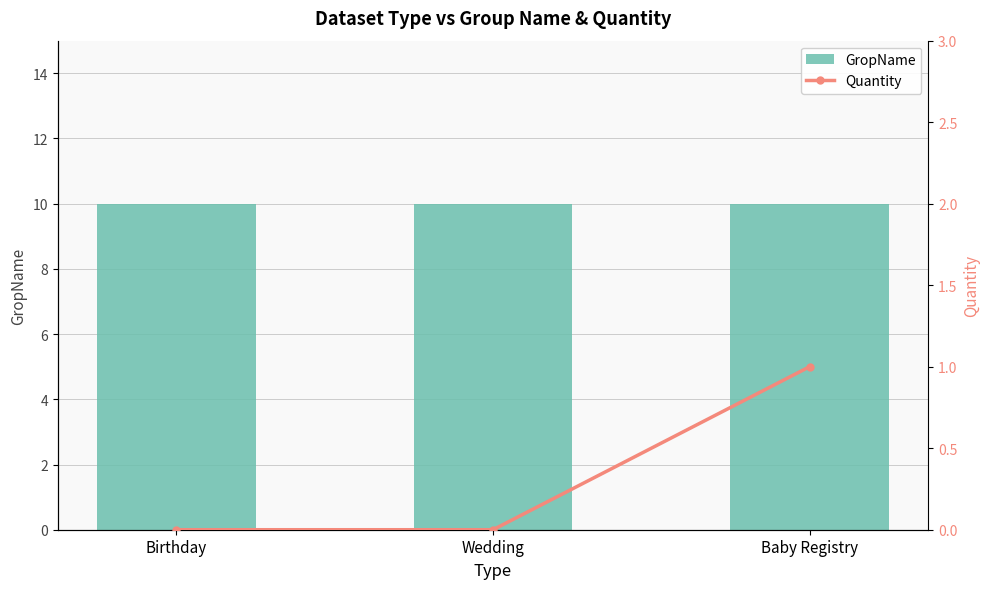

Are the bars horizontal?

No